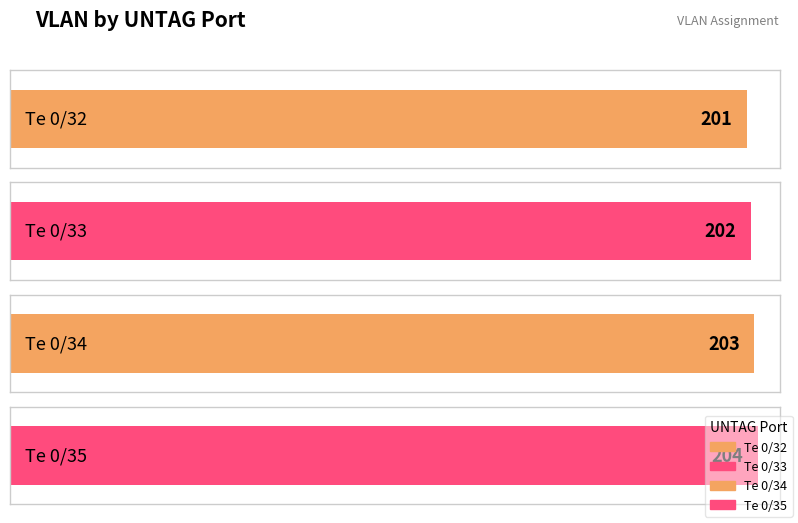

Between Te 0/33 and Te 0/35, which is larger?

Te 0/35